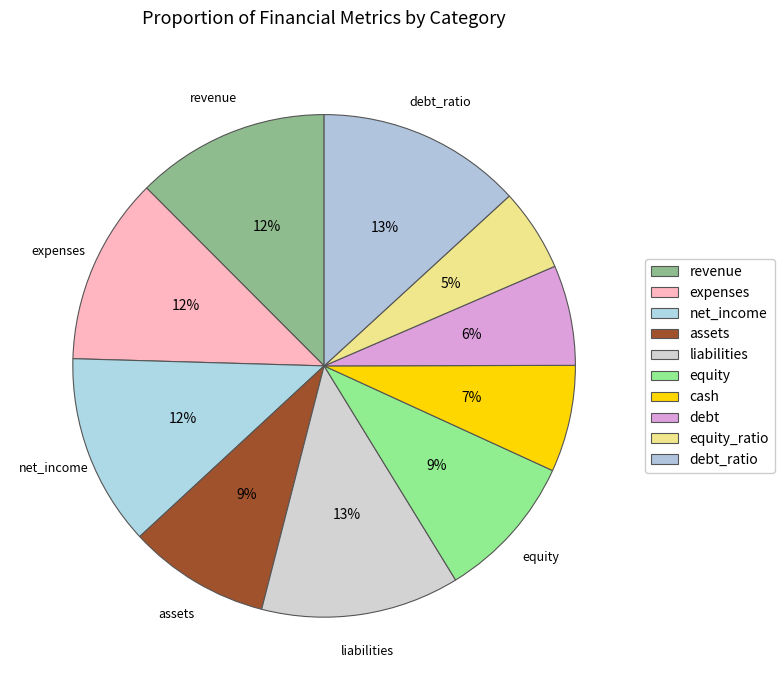

Does debt_ratio represent more than half of the total?

No